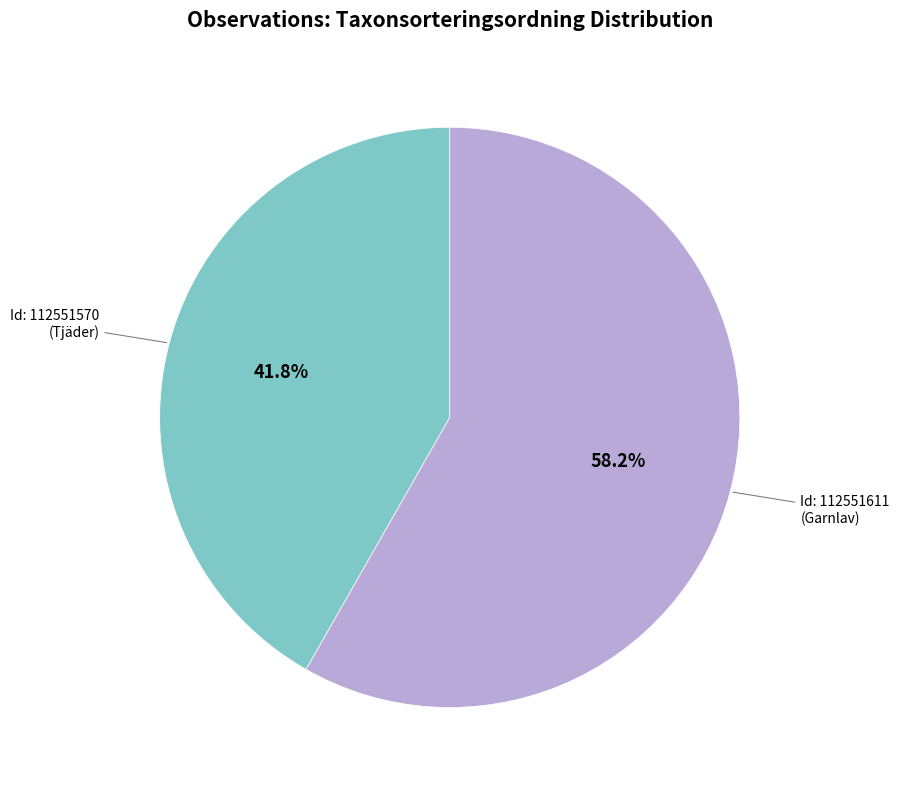

Is there any slice that represents more than half of the pie?

Yes